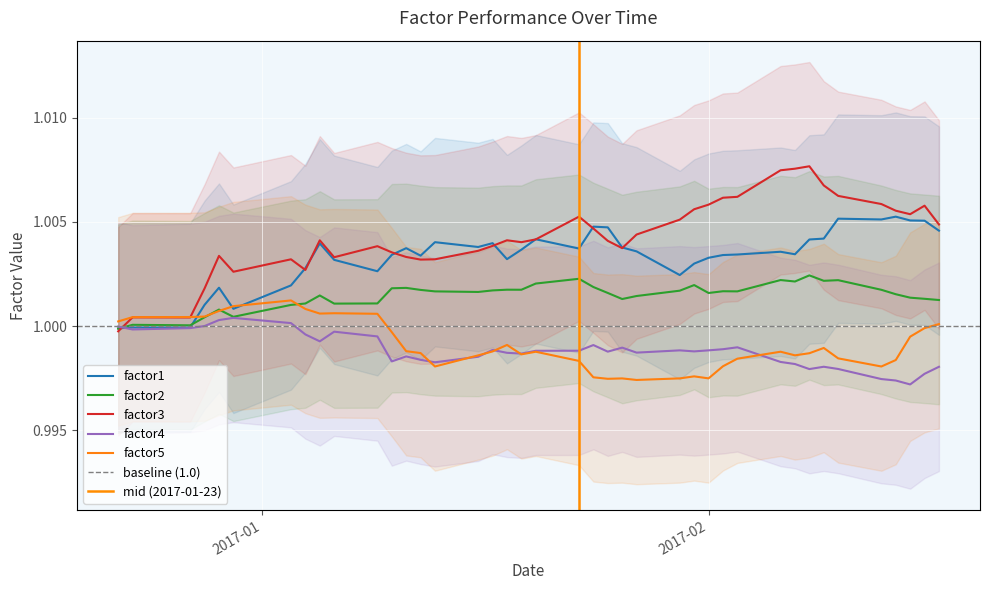

How many times do factor1 and factor2 cross each other?

2